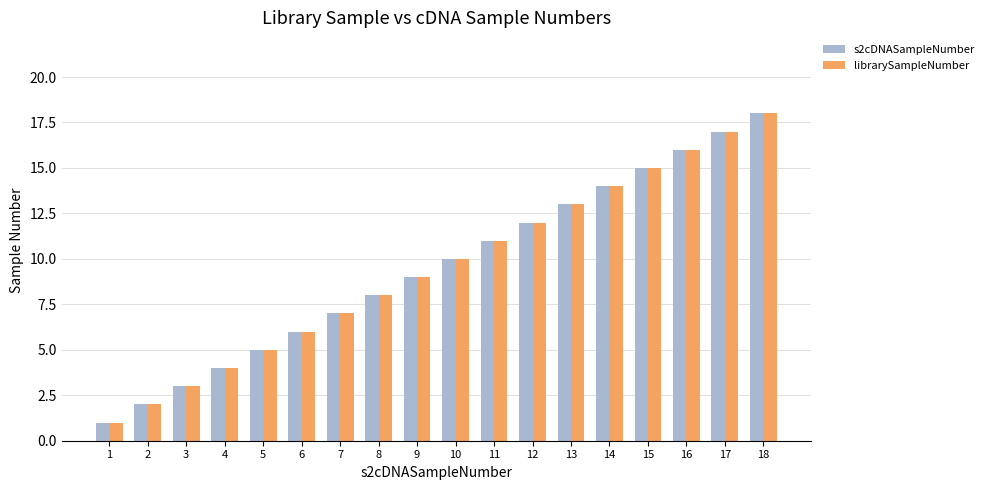

What is the difference between the second highest and second lowest values in the librarySampleNumber series?

15